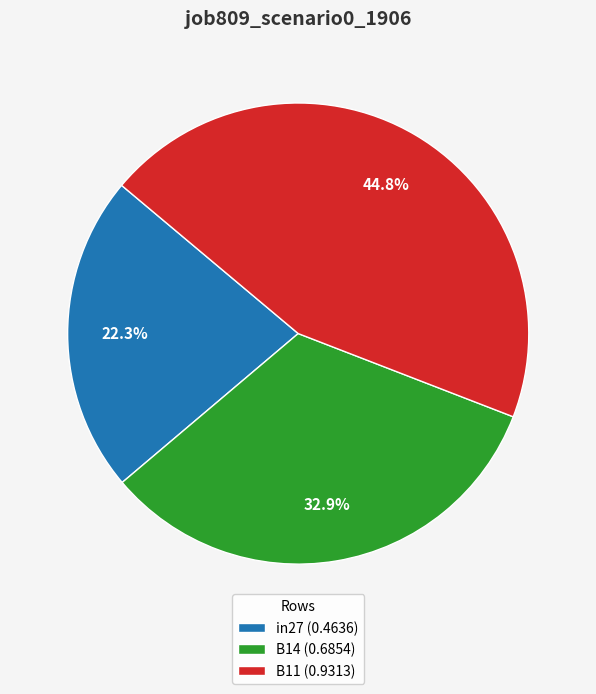

What is the largest slice in the pie chart?

B11